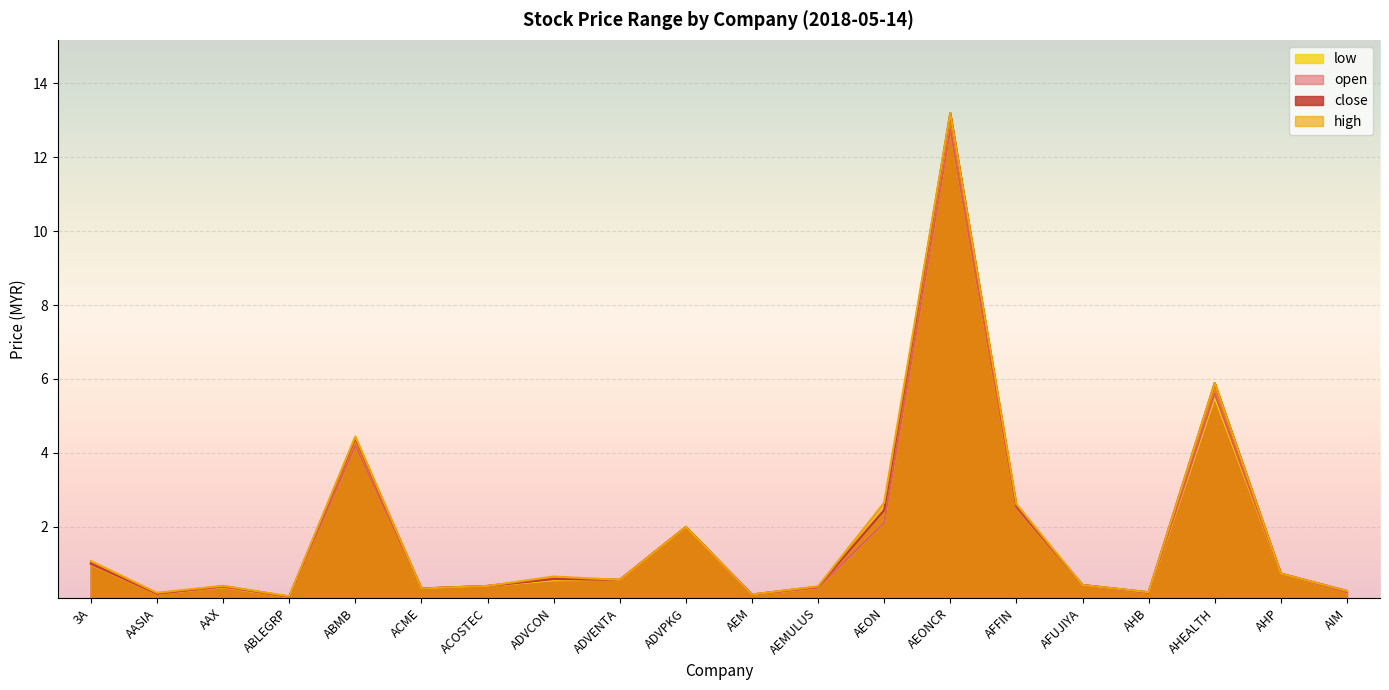

True or false: open has more than 2 points higher than both neighbors.

True